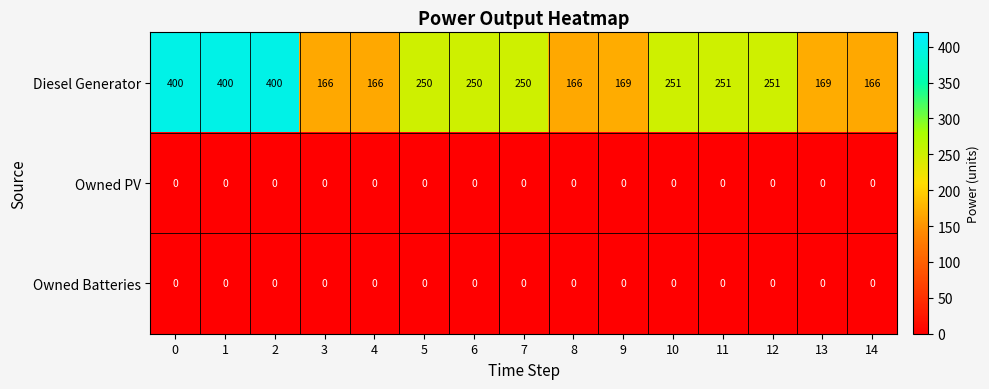

At how many categories does at least one series exceed 238?

9